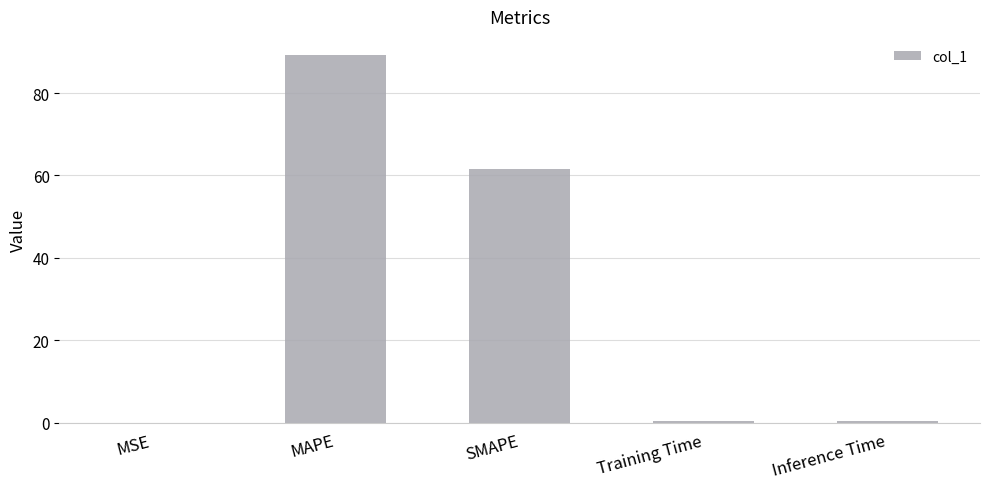

What is the sum of all values?

151.6